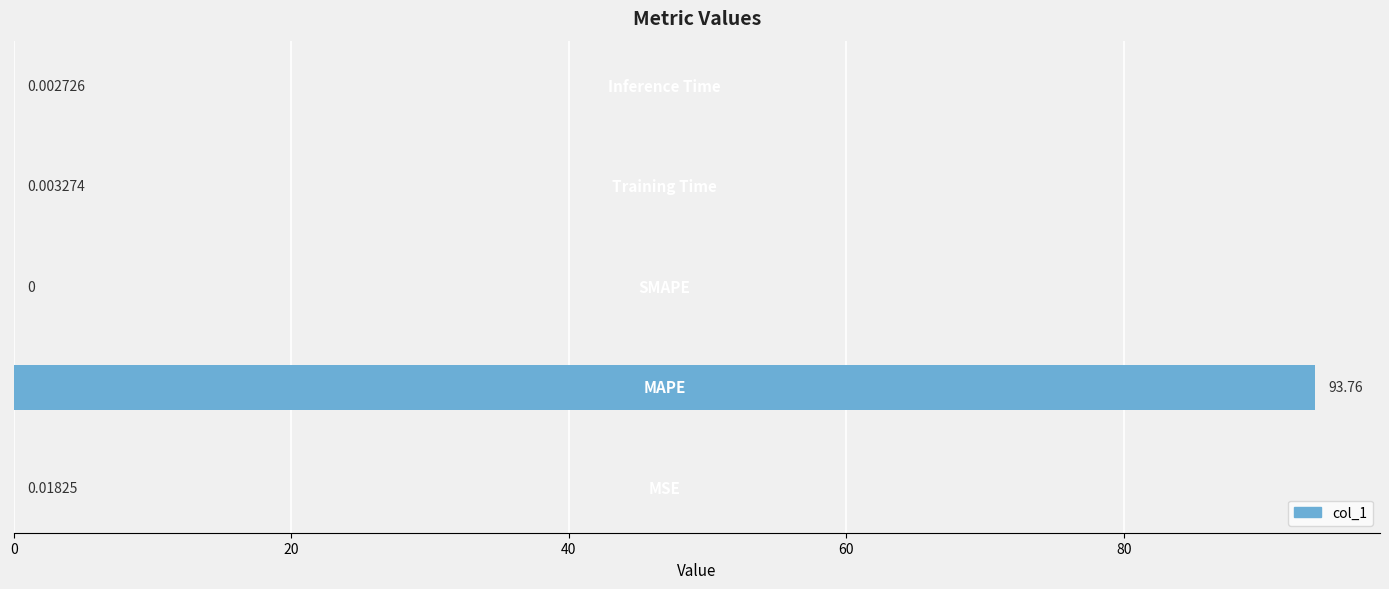

What is the sum of all values?

93.8